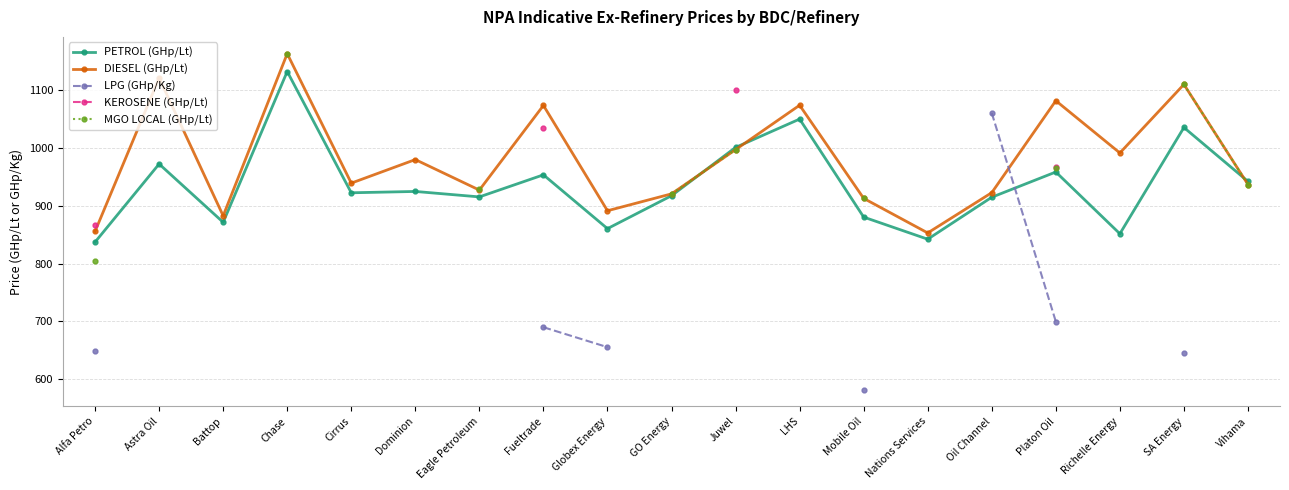

How many interior local valleys does the DIESEL (GHp/Lt) series have?

6